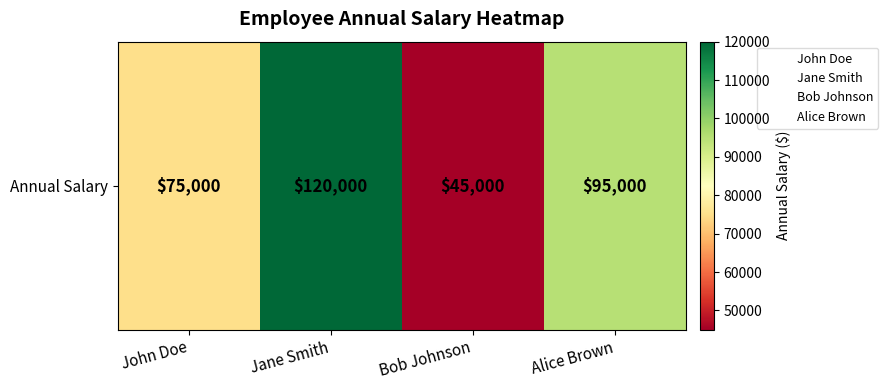

Reading left to right, extract all data points from this chart.

75000	120000	45000	95000